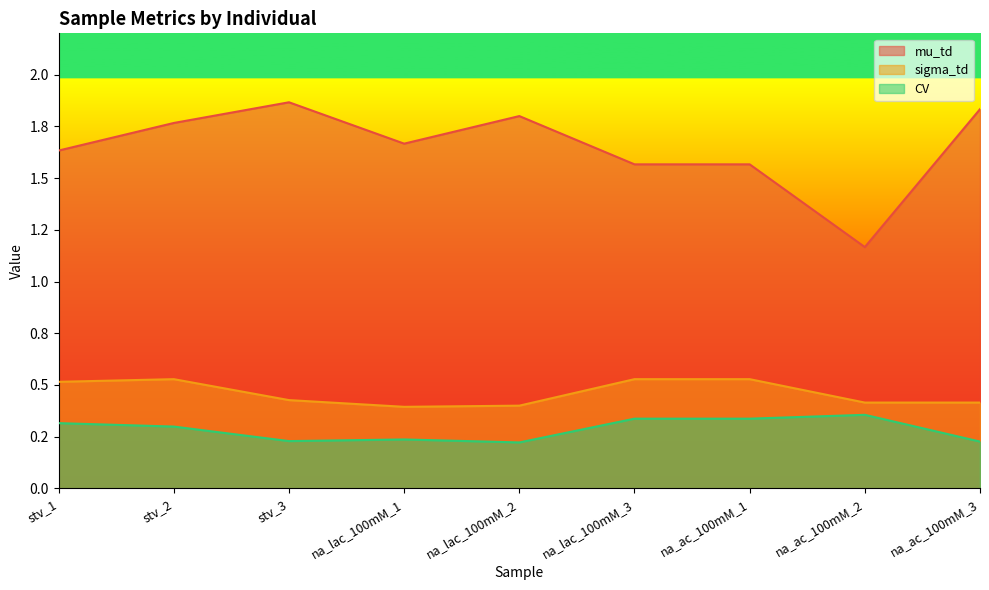

Does the chart display data point markers on the line(s)?

No